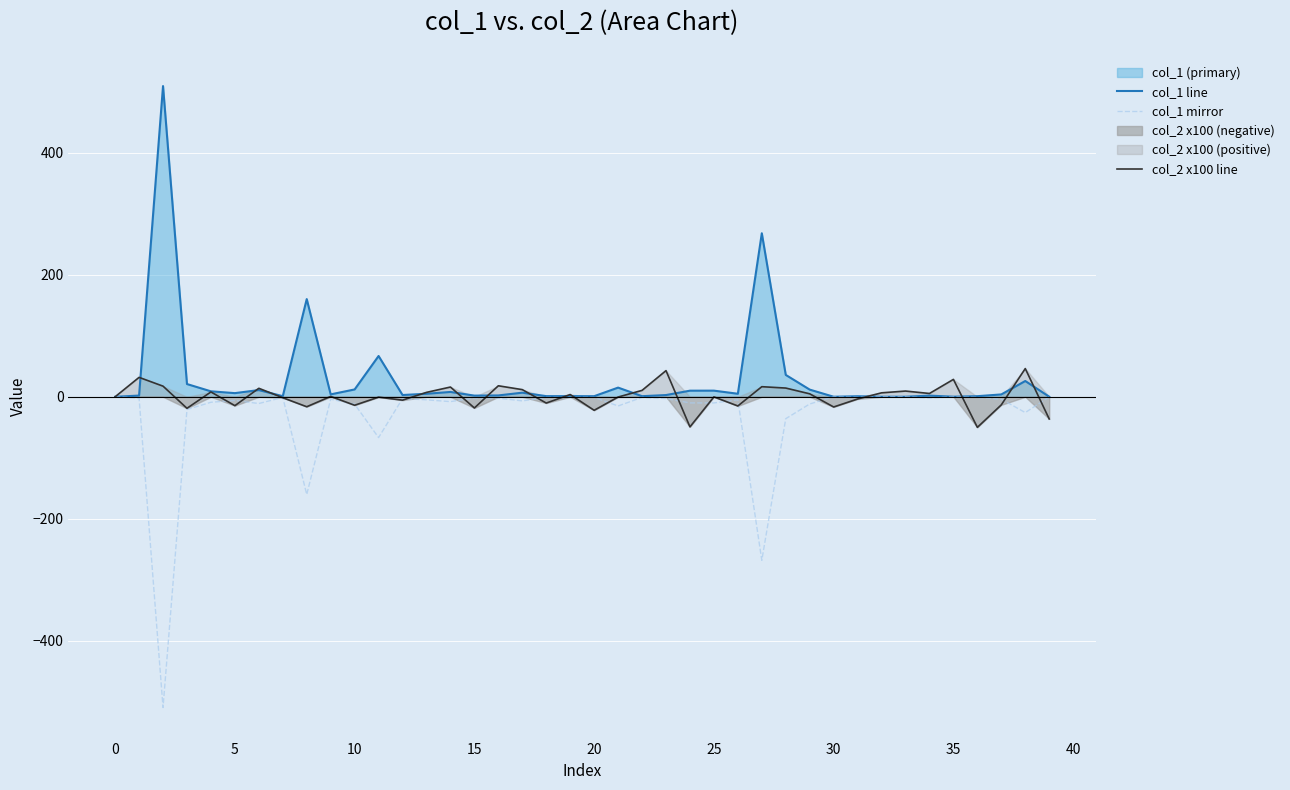

What is the total value across all series at 39?

-36.4